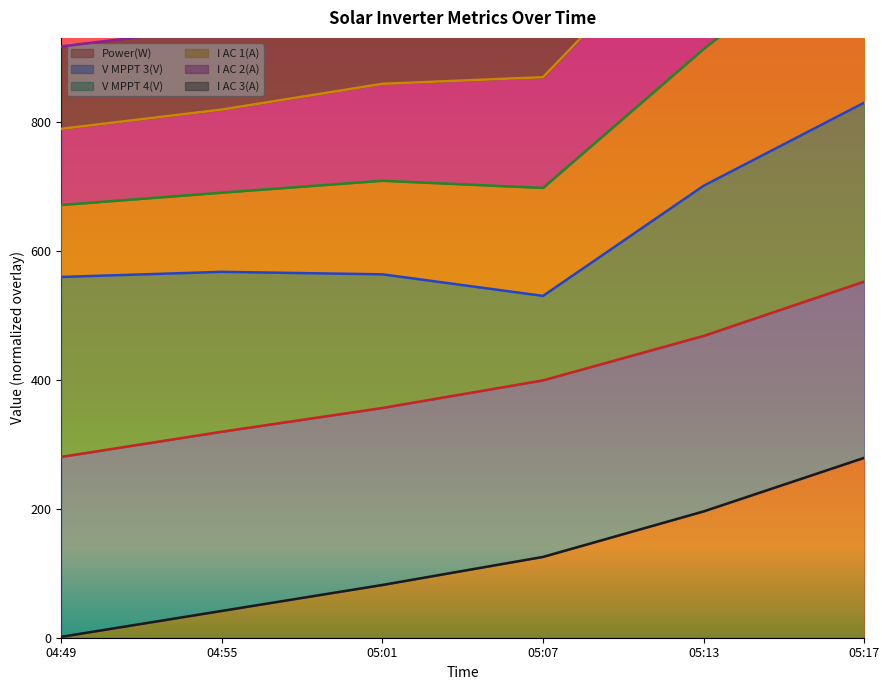

The value of Power(W) at 05:17 is 93.0. True or false?

False